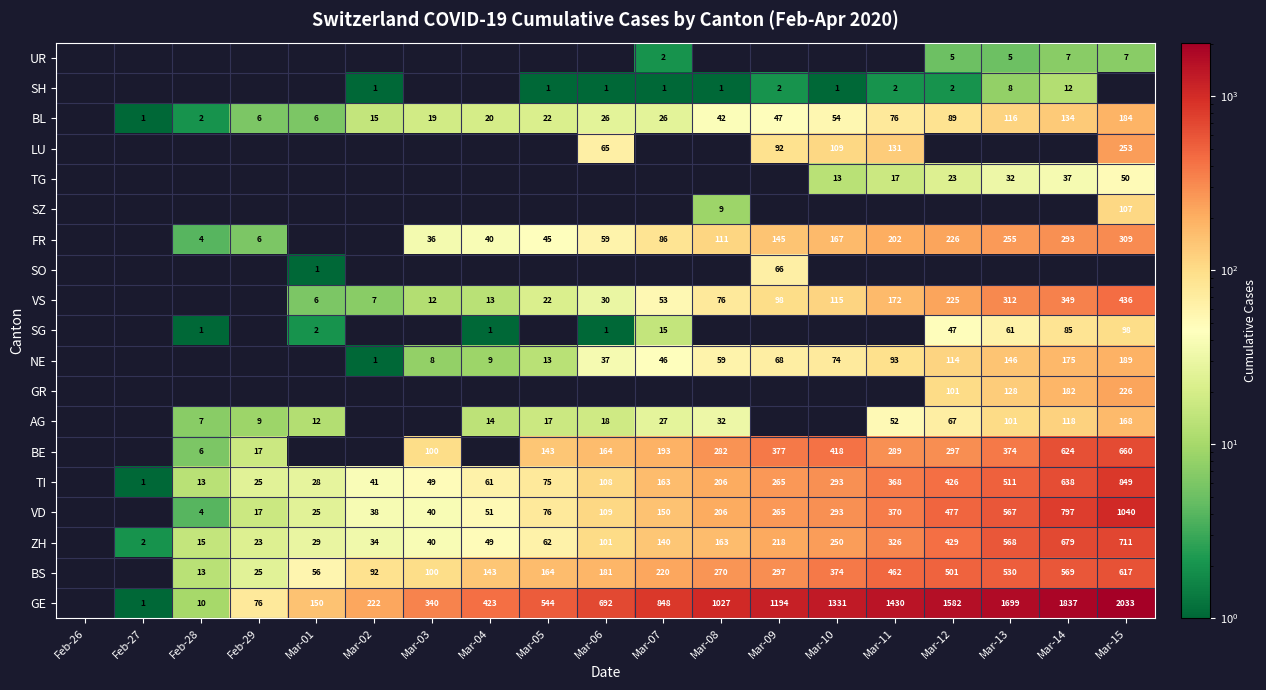

The value of BS at Mar-09 is 297. True or false?

True